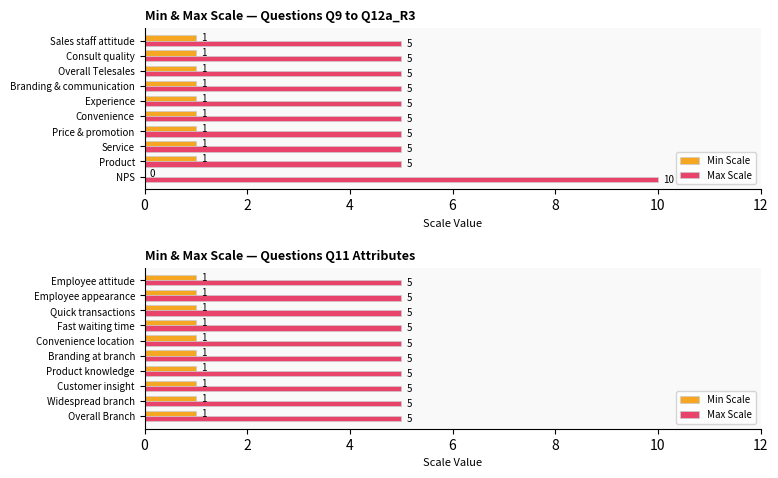

What is the label of the 10th bar from the right?

Overall Branch